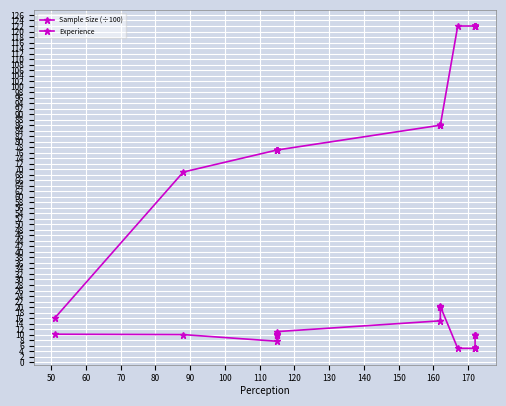

True or false: Sample Size (÷100) and Experience intersect in this chart.

False